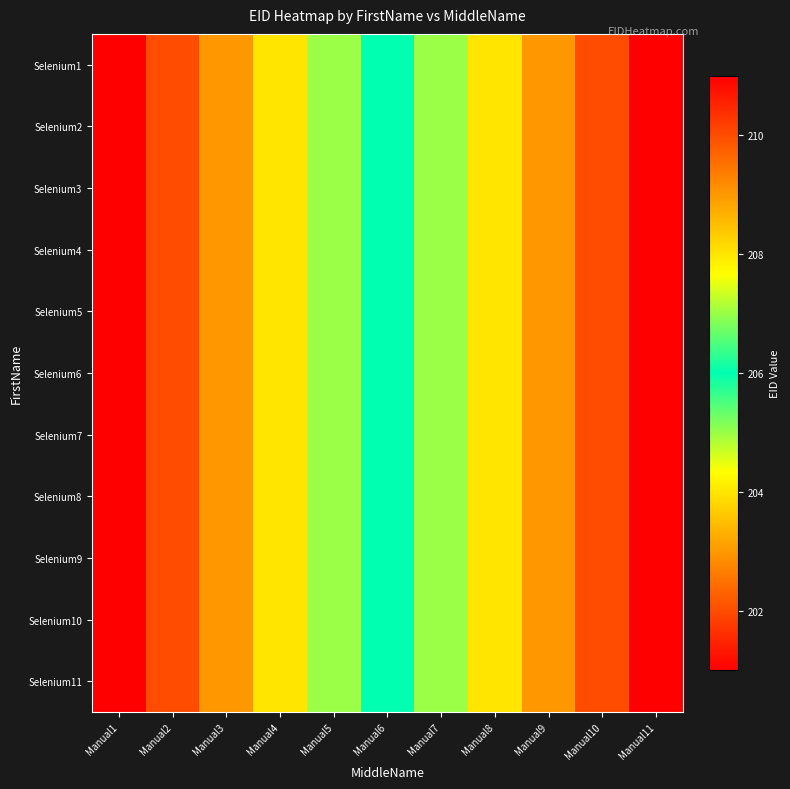

Reading right to left, what are all the values shown in this chart?

Selenium1: Manual11=211	Manual10=210	Manual9=209	Manual8=208	Manual7=207	Manual6=206	Manual5=205	Manual4=204	Manual3=203	Manual2=202	Manual1=201
Selenium2: Manual11=211	Manual10=210	Manual9=209	Manual8=208	Manual7=207	Manual6=206	Manual5=205	Manual4=204	Manual3=203	Manual2=202	Manual1=201
Selenium3: Manual11=211	Manual10=210	Manual9=209	Manual8=208	Manual7=207	Manual6=206	Manual5=205	Manual4=204	Manual3=203	Manual2=202	Manual1=201
Selenium4: Manual11=211	Manual10=210	Manual9=209	Manual8=208	Manual7=207	Manual6=206	Manual5=205	Manual4=204	Manual3=203	Manual2=202	Manual1=201
Selenium5: Manual11=211	Manual10=210	Manual9=209	Manual8=208	Manual7=207	Manual6=206	Manual5=205	Manual4=204	Manual3=203	Manual2=202	Manual1=201
Selenium6: Manual11=211	Manual10=210	Manual9=209	Manual8=208	Manual7=207	Manual6=206	Manual5=205	Manual4=204	Manual3=203	Manual2=202	Manual1=201
Selenium7: Manual11=211	Manual10=210	Manual9=209	Manual8=208	Manual7=207	Manual6=206	Manual5=205	Manual4=204	Manual3=203	Manual2=202	Manual1=201
Selenium8: Manual11=211	Manual10=210	Manual9=209	Manual8=208	Manual7=207	Manual6=206	Manual5=205	Manual4=204	Manual3=203	Manual2=202	Manual1=201
Selenium9: Manual11=211	Manual10=210	Manual9=209	Manual8=208	Manual7=207	Manual6=206	Manual5=205	Manual4=204	Manual3=203	Manual2=202	Manual1=201
Selenium10: Manual11=211	Manual10=210	Manual9=209	Manual8=208	Manual7=207	Manual6=206	Manual5=205	Manual4=204	Manual3=203	Manual2=202	Manual1=201
Selenium11: Manual11=211	Manual10=210	Manual9=209	Manual8=208	Manual7=207	Manual6=206	Manual5=205	Manual4=204	Manual3=203	Manual2=202	Manual1=201